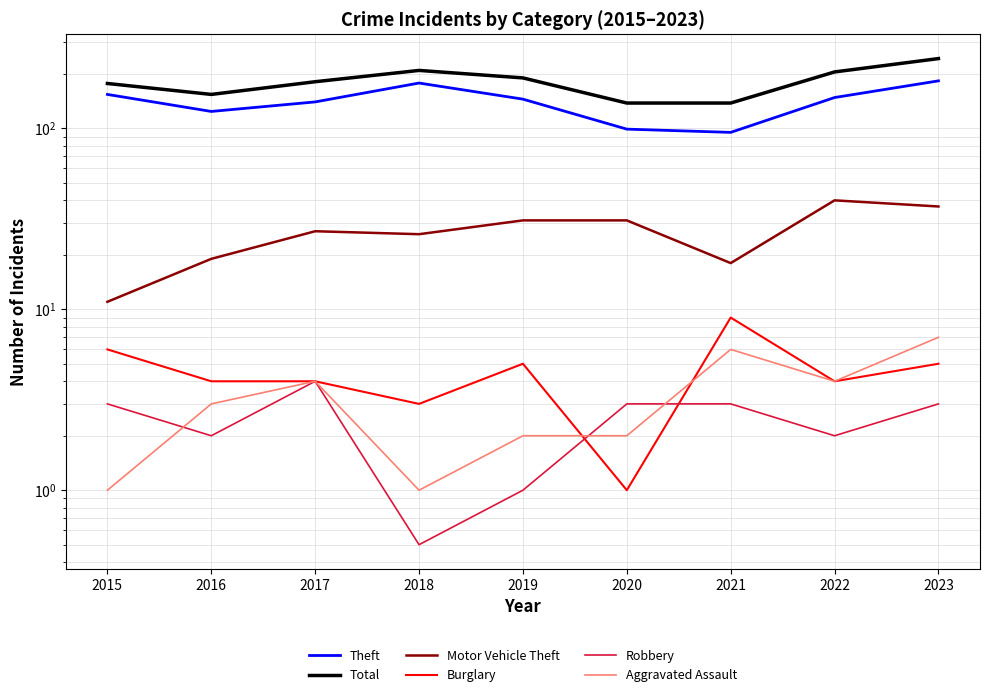

Which series changed the most between 2021 and 2022?

Total